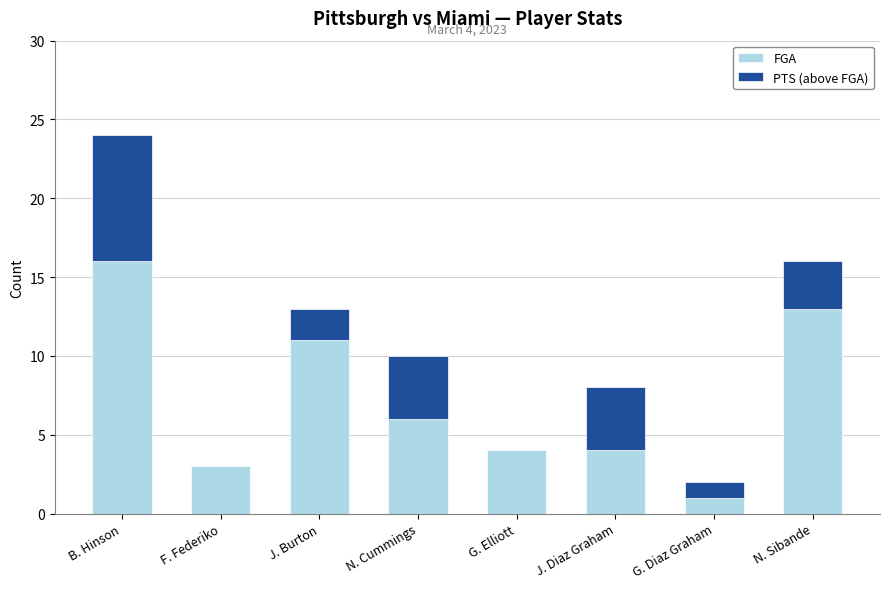

Reading right to left, list the values for the FGA series.

N. Sibande=13	G. Diaz Graham=1	J. Diaz Graham=4	G. Elliott=4	N. Cummings=6	J. Burton=11	F. Federiko=3	B. Hinson=16